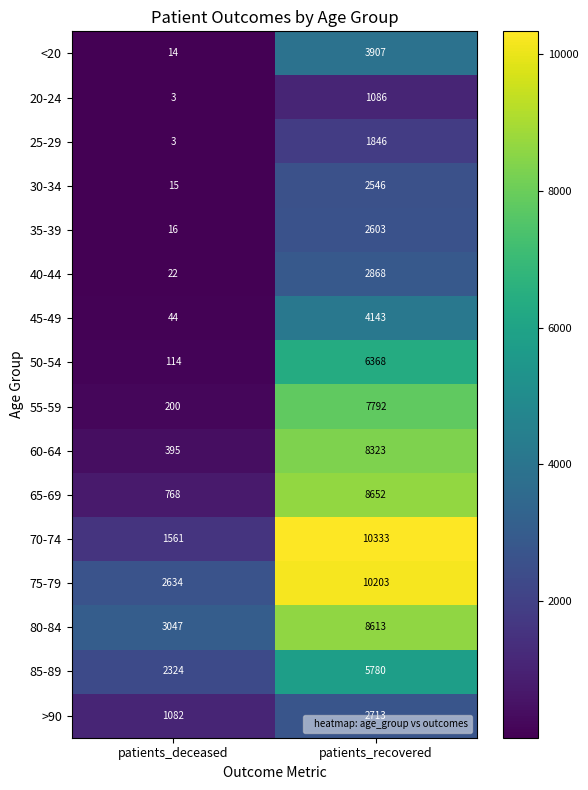

Which category has the lowest value in the 40-44 series?

patients_deceased